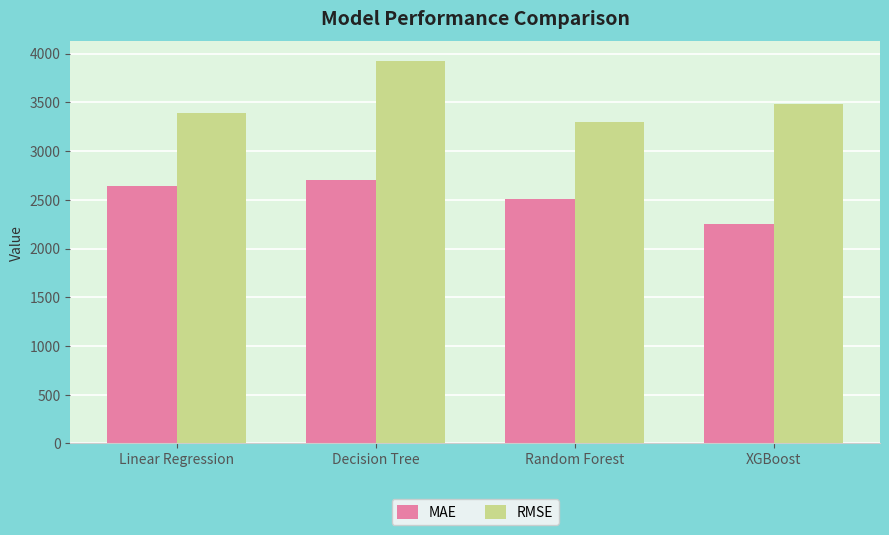

The MAE series shows 2701.2 at Decision Tree. True or false?

True